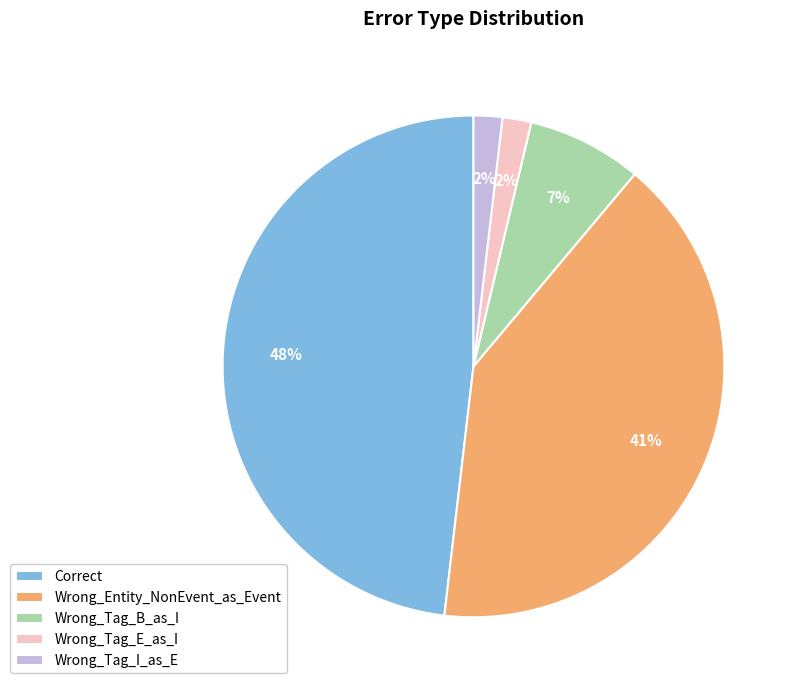

Is it true that Wrong_Tag_E_as_I is 10% of the pie?

False